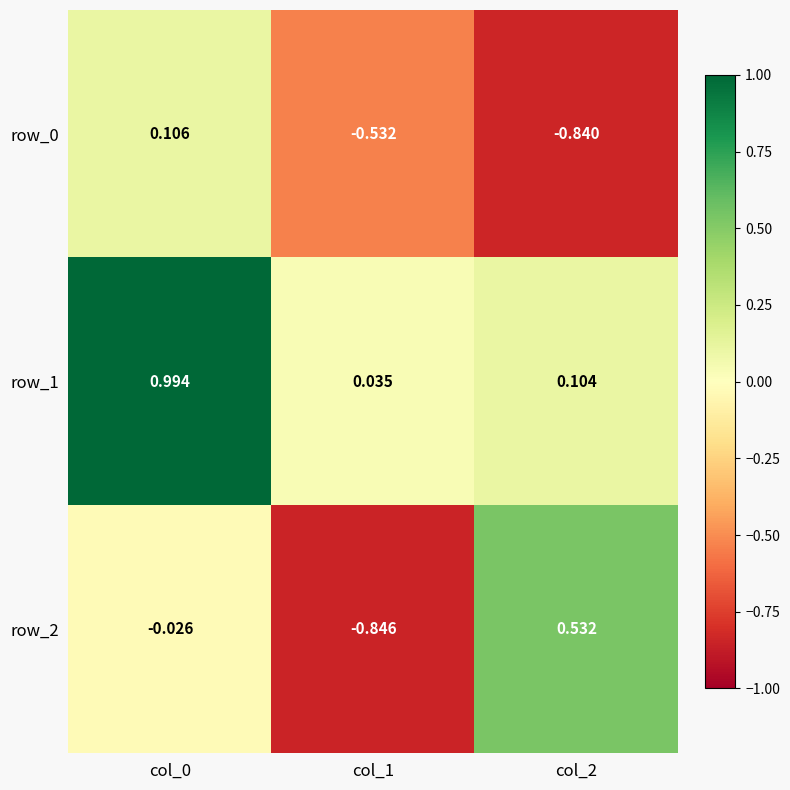

Is the value of row_1 at col_1 greater than the value of row_2 at col_1?

Yes